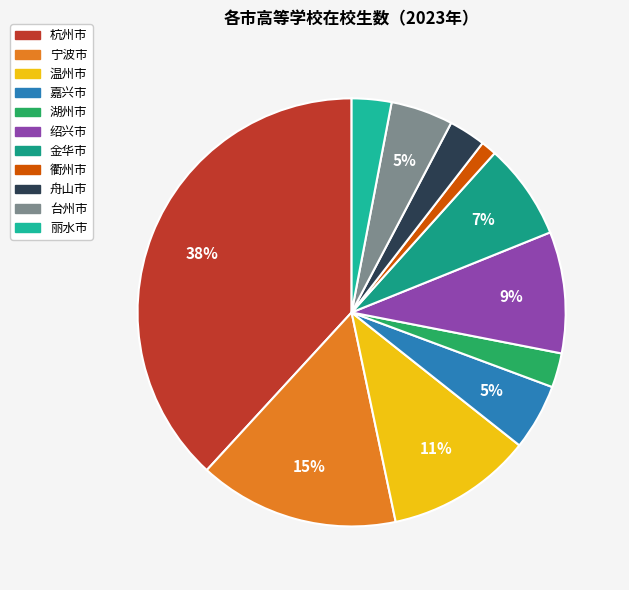

To the nearest percent, what is the combined percentage of 衢州市 and 湖州市?

4%